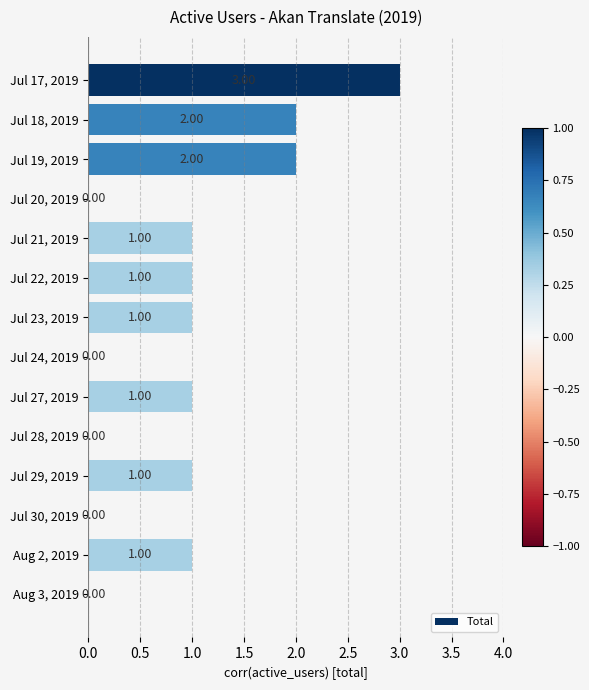

What is the change in value from Jul 17, 2019 to Jul 30, 2019?

-3